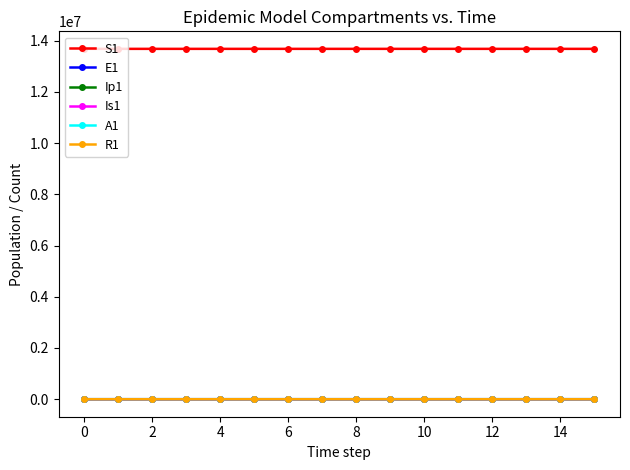

Which series has the largest total across all categories?

S1